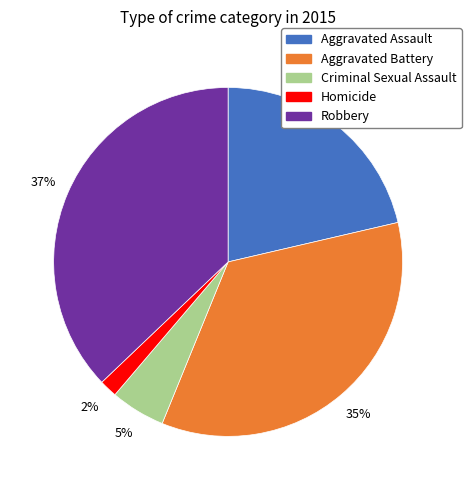

To the nearest percent, what is the combined percentage of Criminal Sexual Assault and Aggravated Battery?

40%